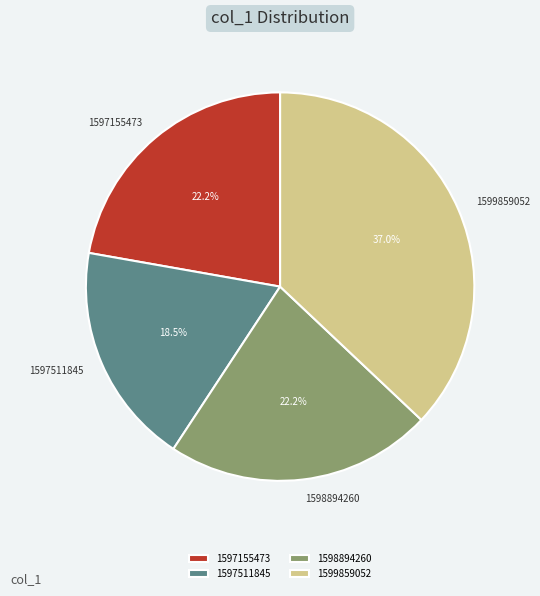

Which has a higher value, 1598894260 or 1599859052?

1599859052